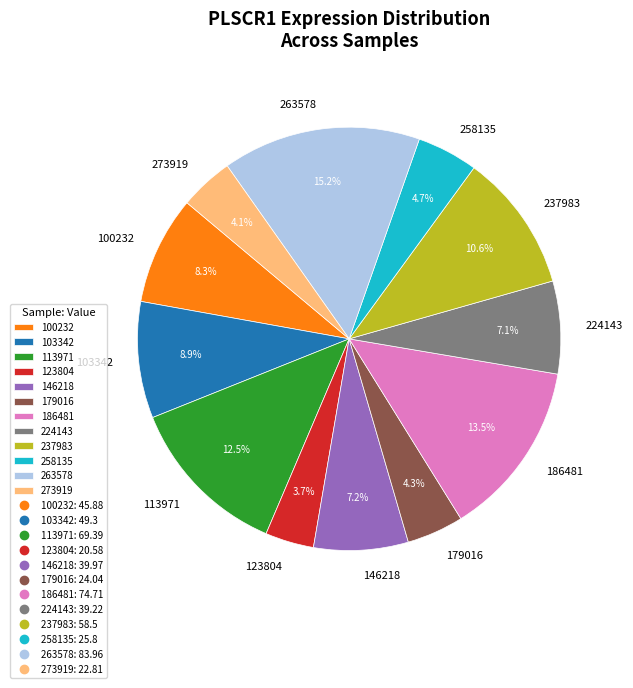

Do 100232 and 258135 together represent more than half of the pie?

No